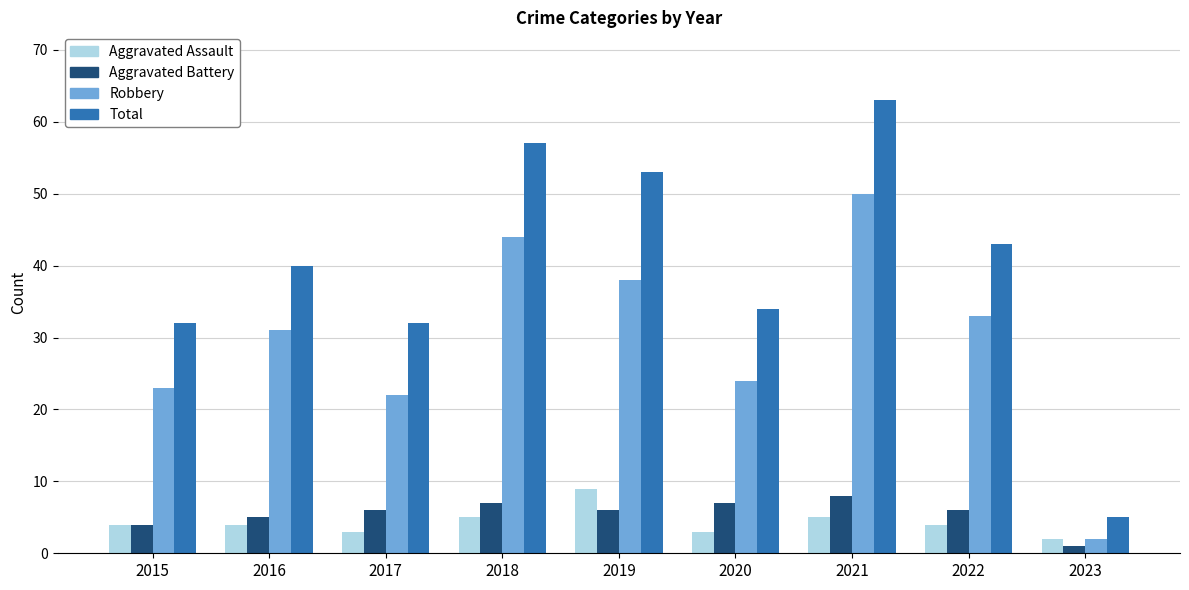

Which category has the highest value across all series?

2021